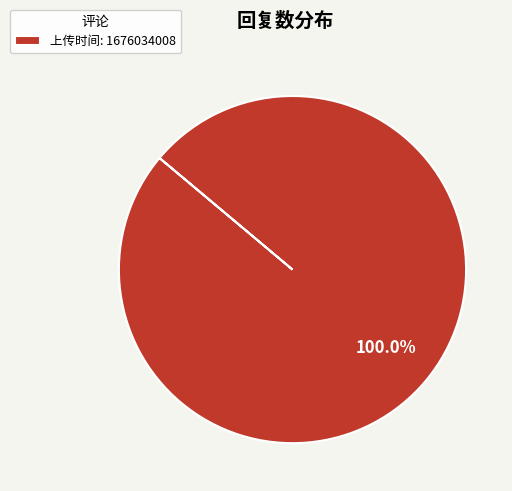

Rank the categories by value from lowest to highest.

上传时间: 1676034008